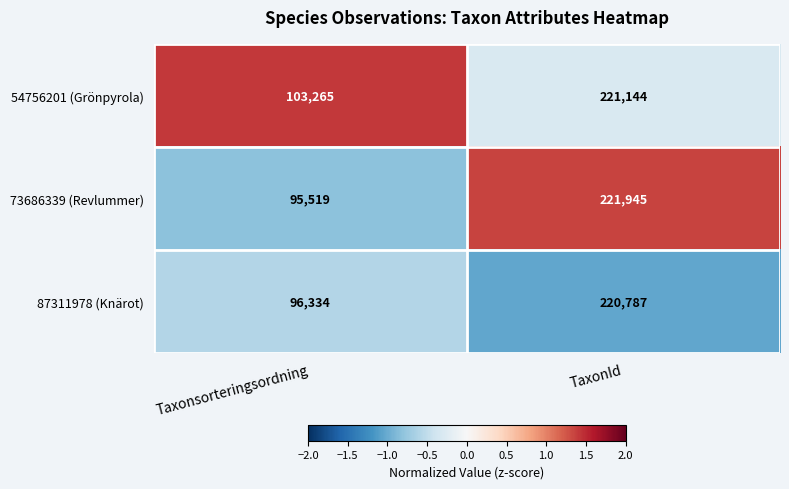

What is the smallest value displayed?

95519